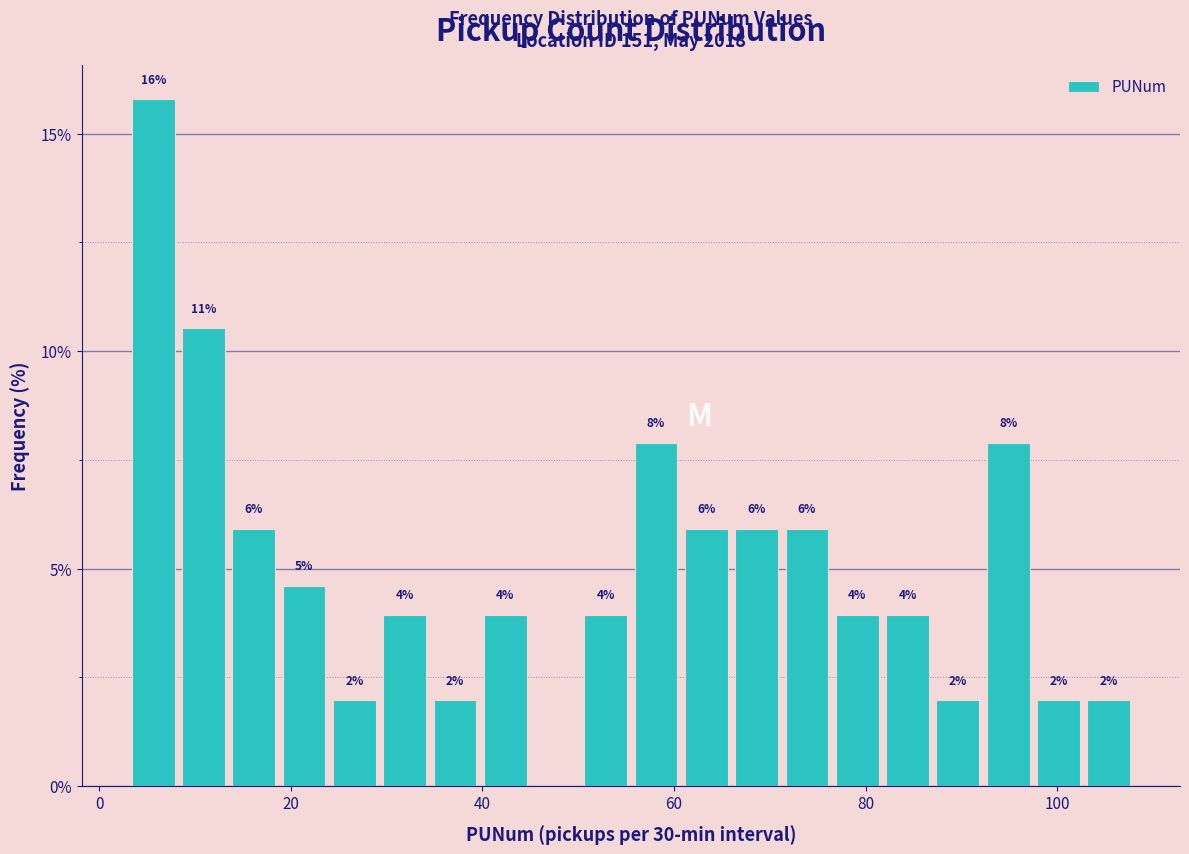

Read against the x-axis, roughly where is the centre of the tallest bar?

6